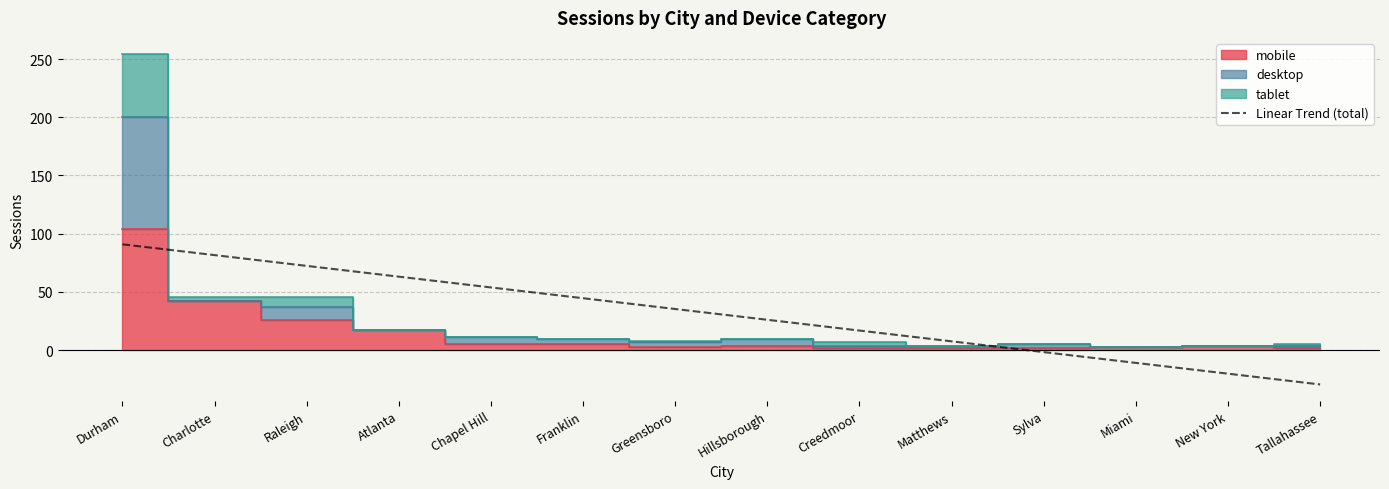

Does the chart display data point markers on the line(s)?

No